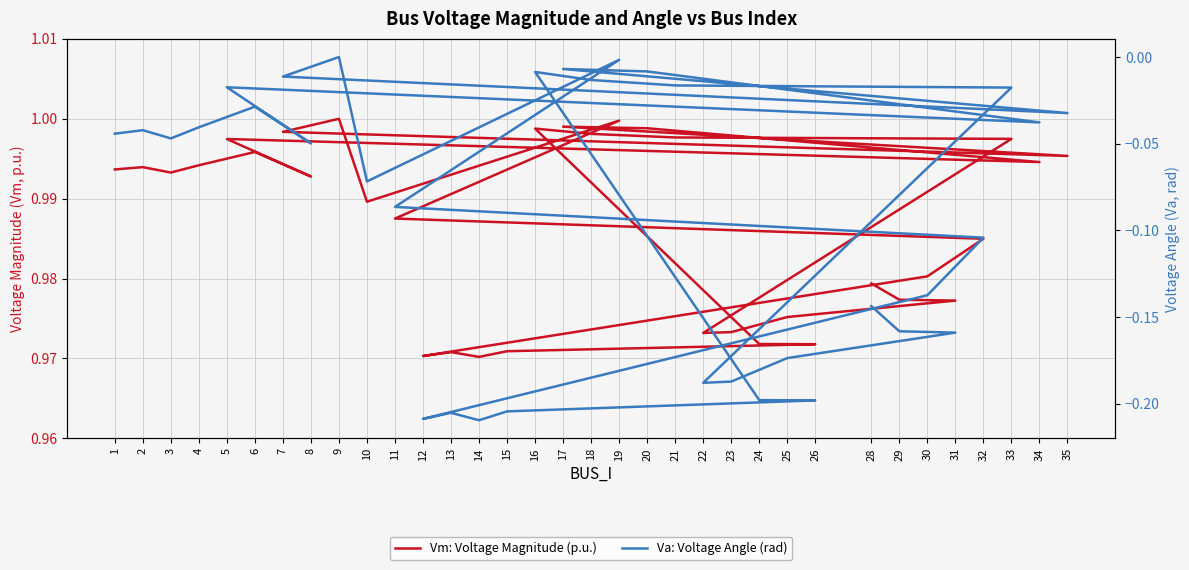

What is the label of the 23rd point from the left?

26